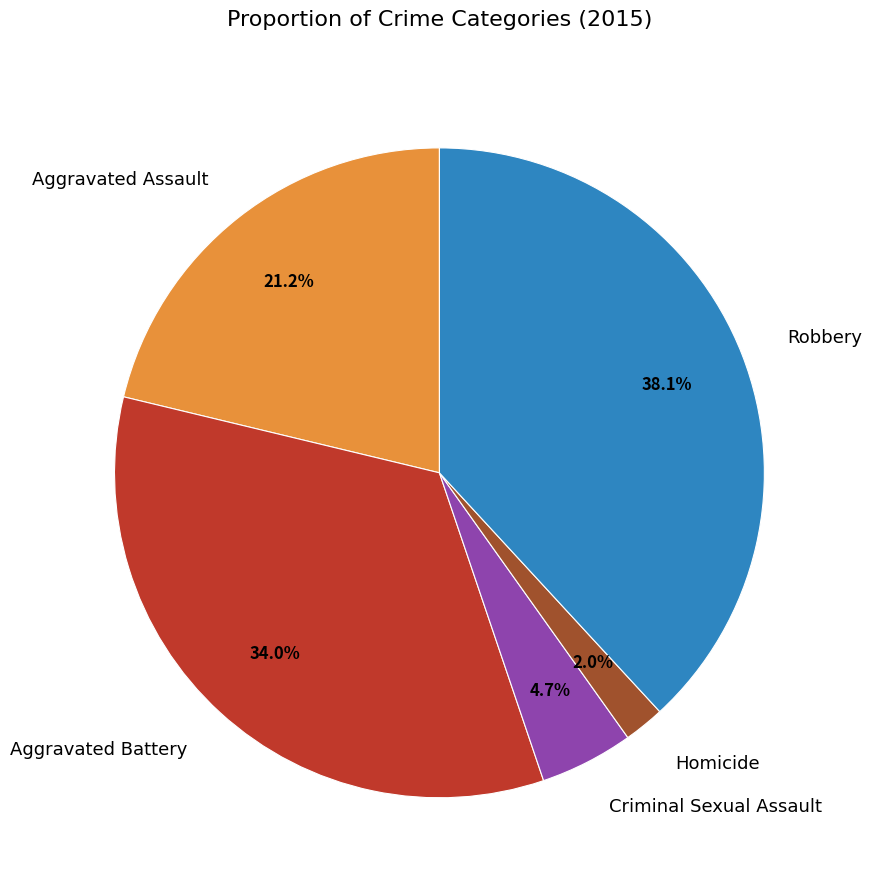

What is the largest slice in the pie chart?

Robbery